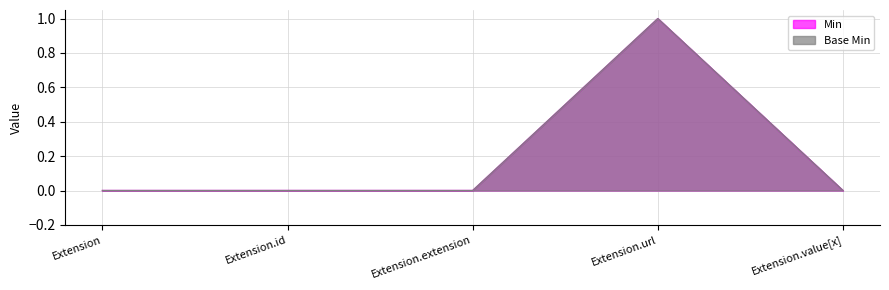

True or false: Base Min has more than 2 interior local peaks.

False